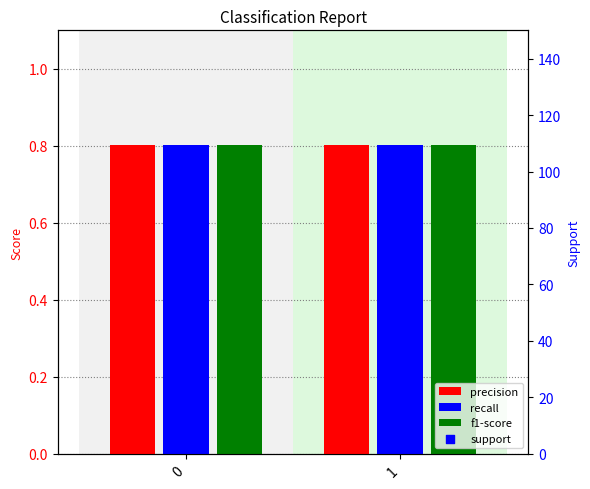

Which series contains the lowest Y value?

precision